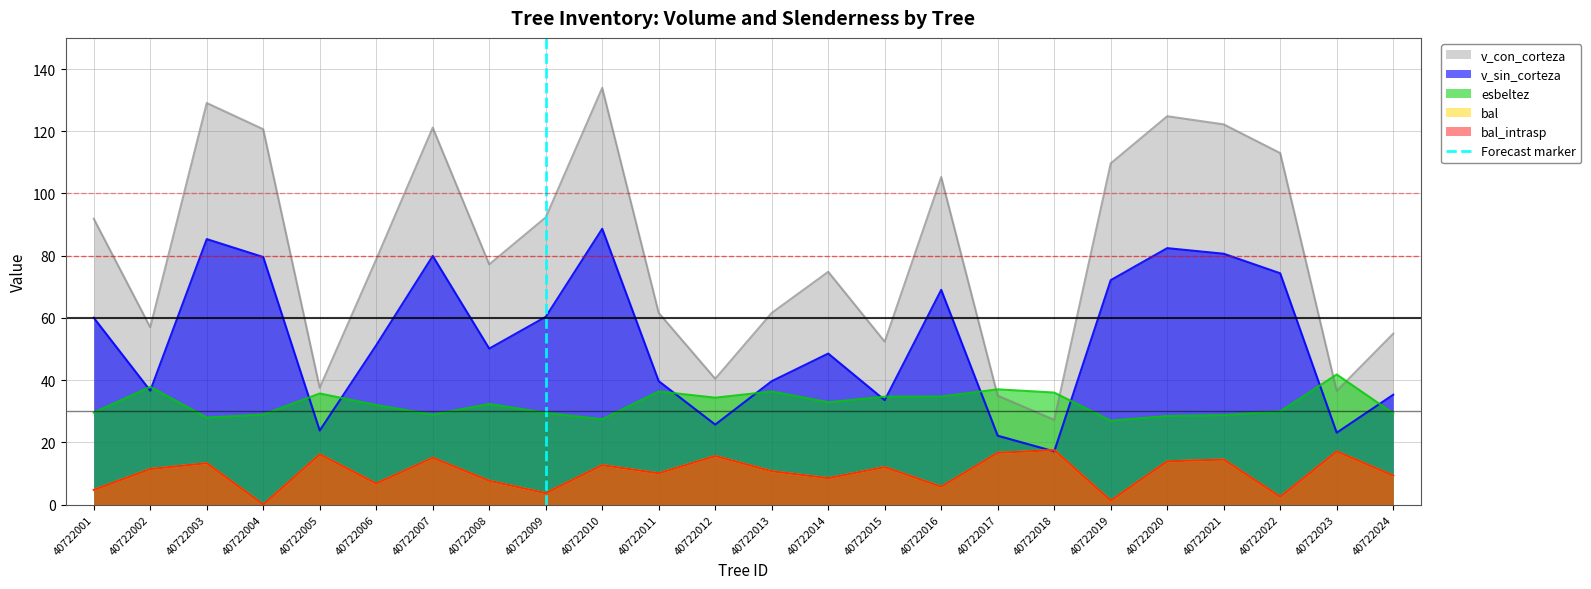

True or false: the data shows 0 at 40722001.

True